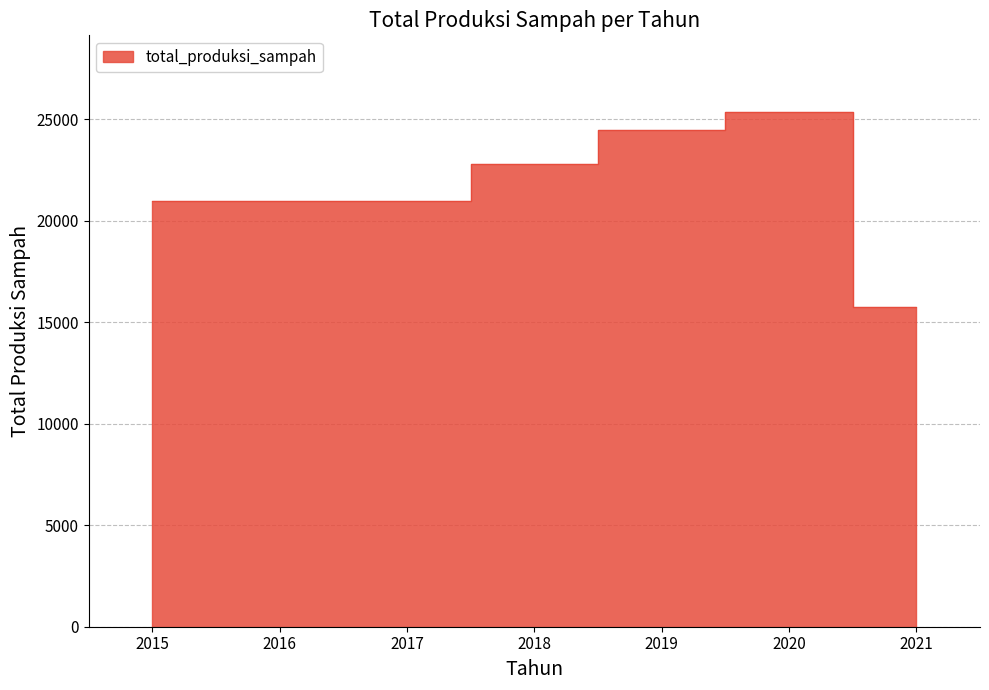

The chart shows a value of 40244.5 at 2018. True or false?

False